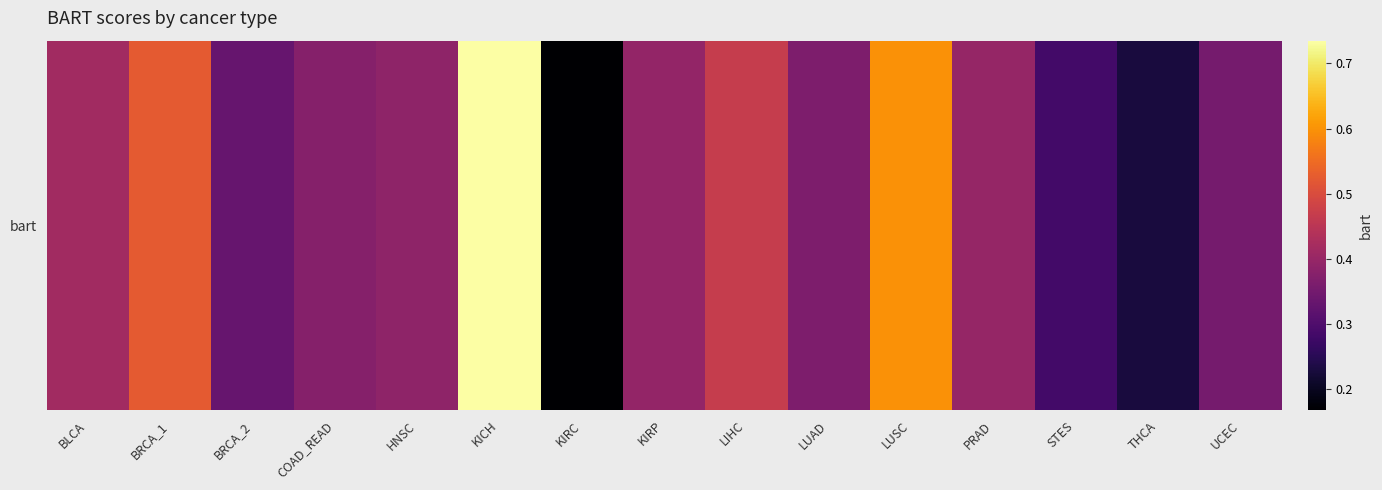

At which category does the chart reach its minimum across all series?

KIRC